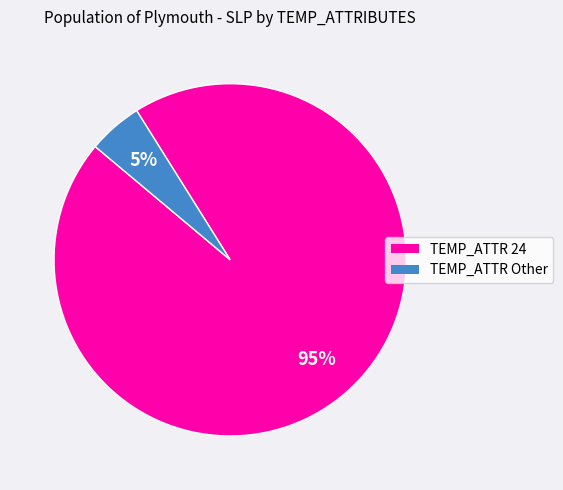

To the nearest percent, what is the average slice percentage?

50%